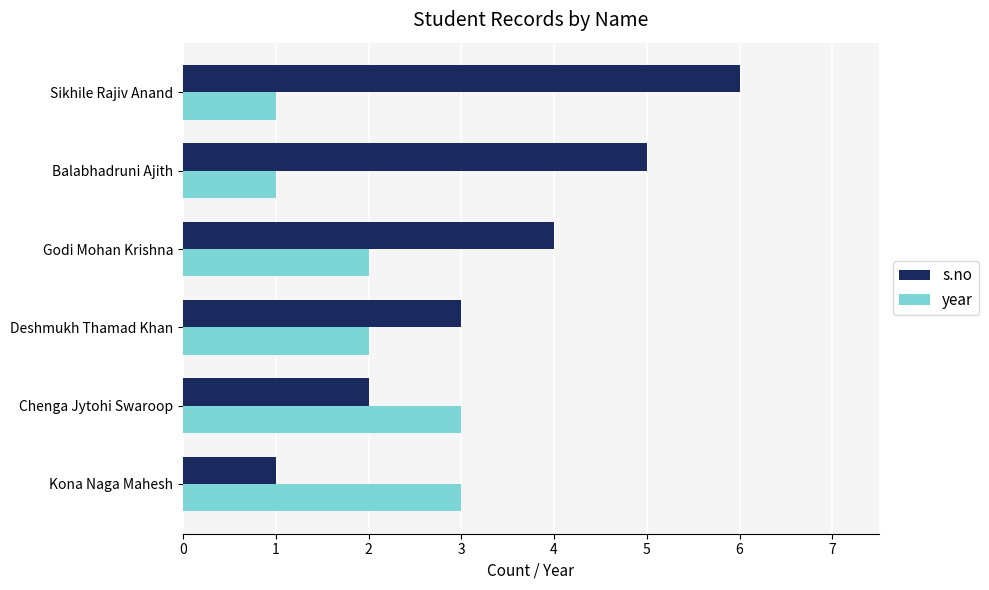

Between Kona Naga Mahesh and Sikhile Rajiv Anand, which series saw the biggest shift?

s.no